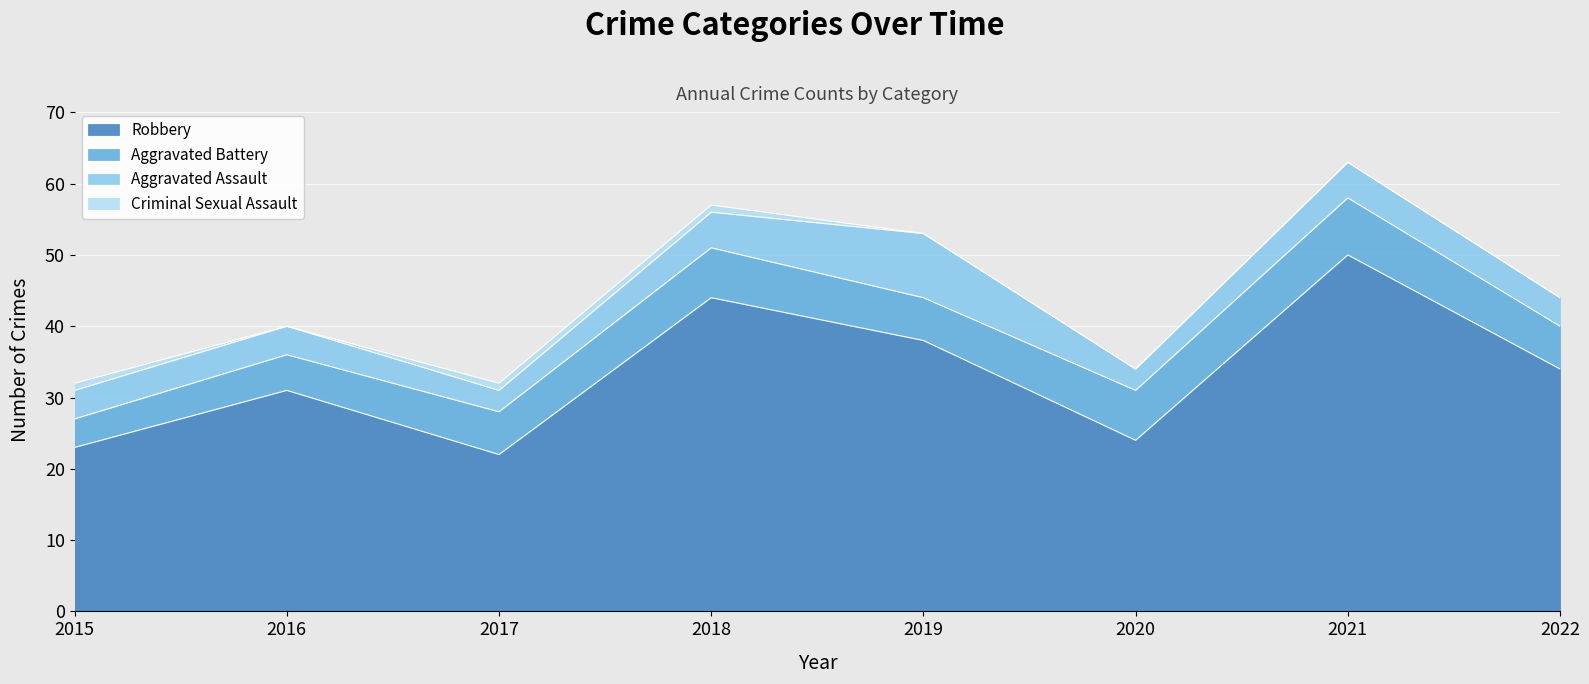

Reading right to left, what are all the values shown in this chart?

Aggravated Assault: 4	5	3	9	5	3	4	4
Aggravated Battery: 6	8	7	6	7	6	5	4
Criminal Sexual Assault: 0	0	0	0	1	1	0	1
Robbery: 34	50	24	38	44	22	31	23